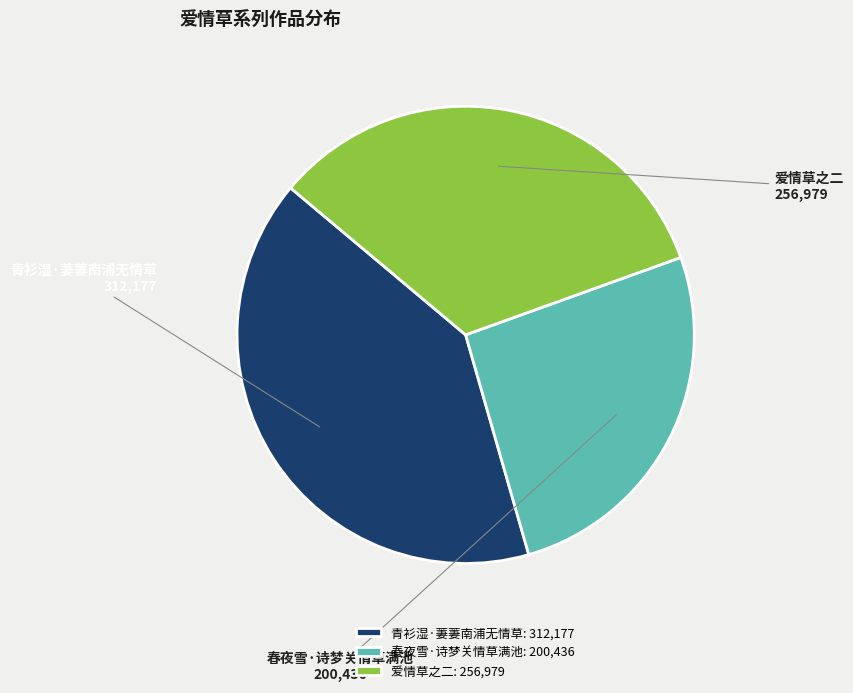

Is it true that 爱情草之二 is 22% of the pie?

False